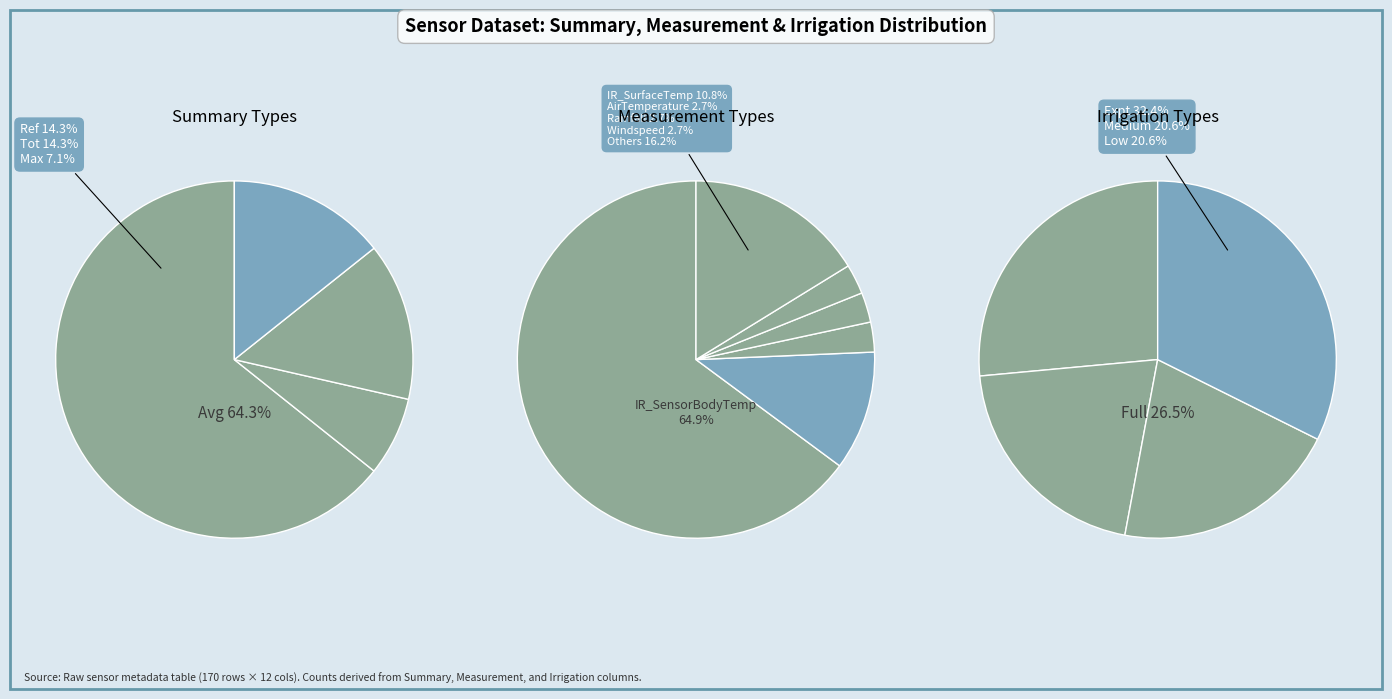

True or false: Tot accounts for 14% of the total.

True